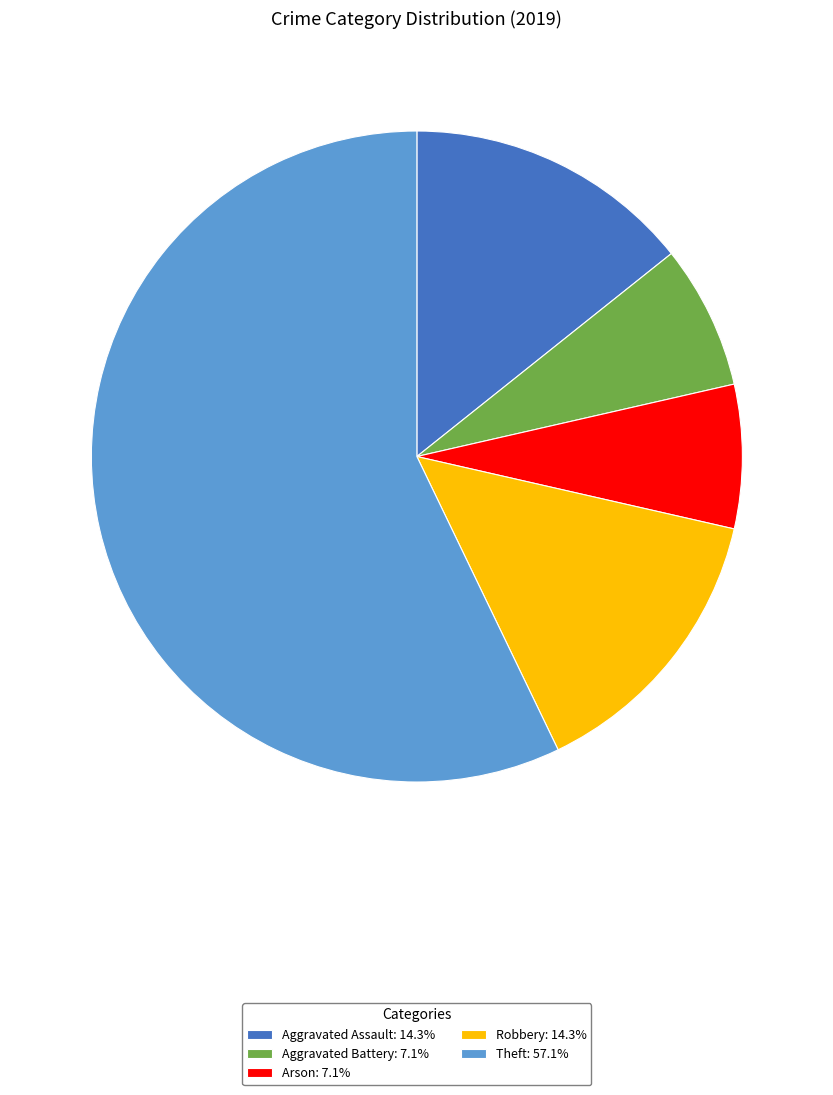

Is Robbery: 14.3% the majority of the pie?

No